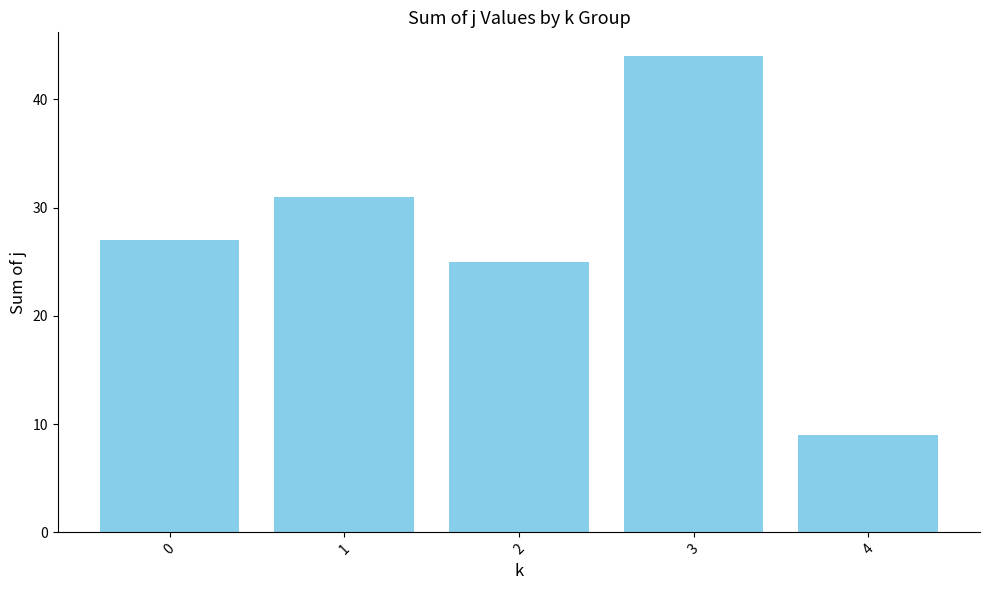

What is the ratio of the value at 2 to the value at 4?

2.8